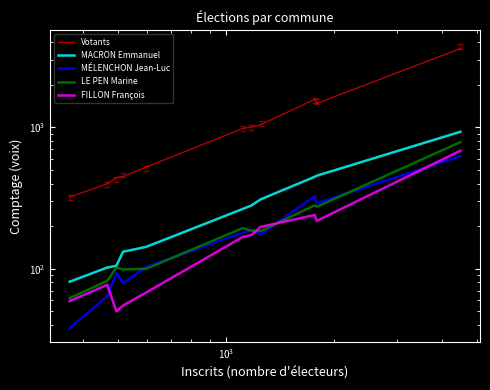

What is the difference between the maximum and minimum values in the MÉLENCHON Jean-Luc series?

588.0